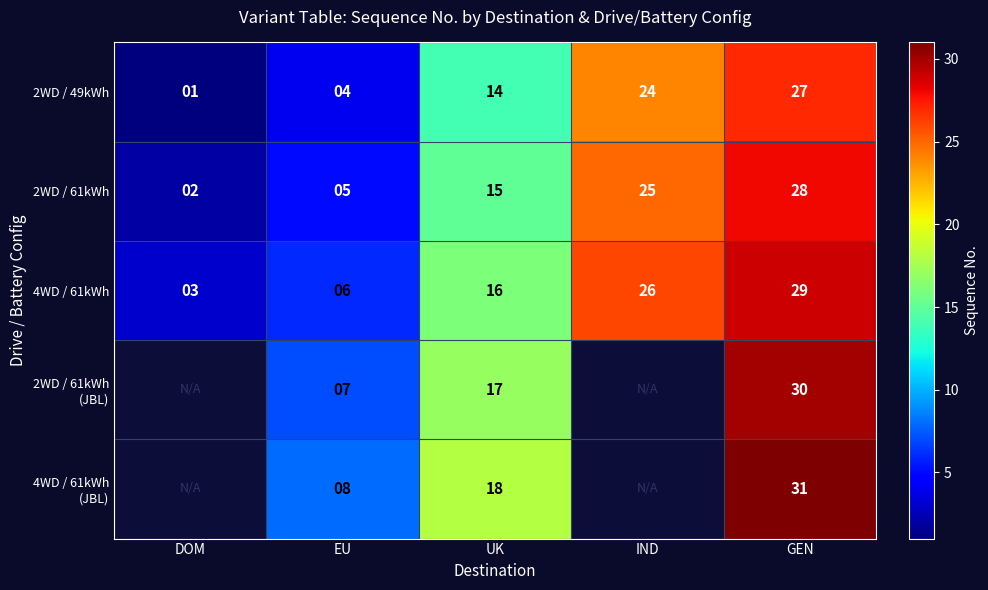

How many data points in 2WD / 49kWh are less than 14?

2